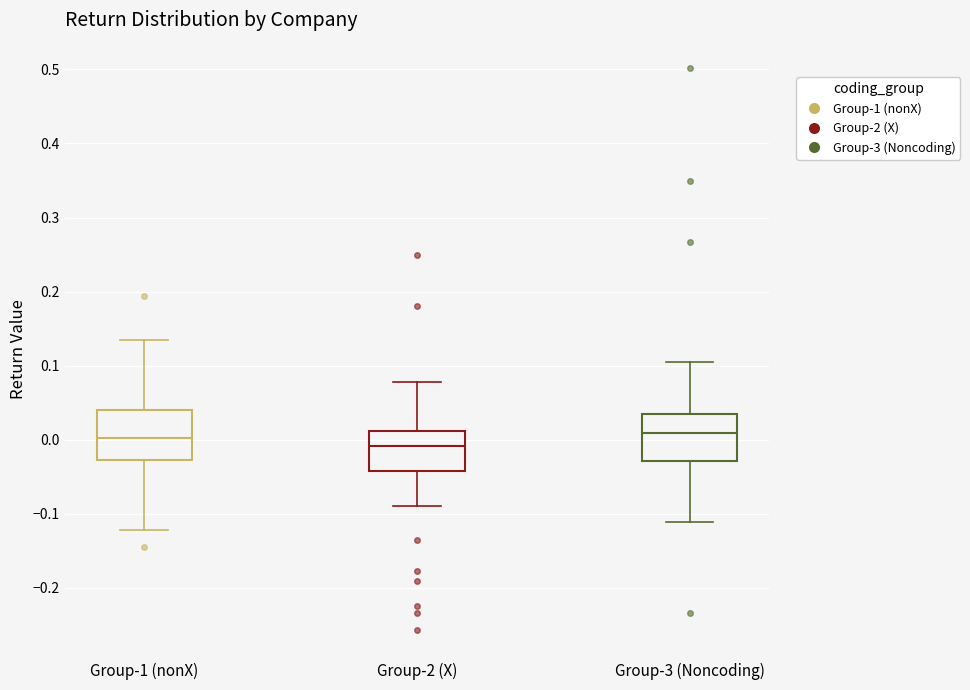

Where does the median line of the box for Group-3 (Noncoding) sit on the y-axis? The values are not printed on the chart, so give them approximately, as read against the axis.

0.01